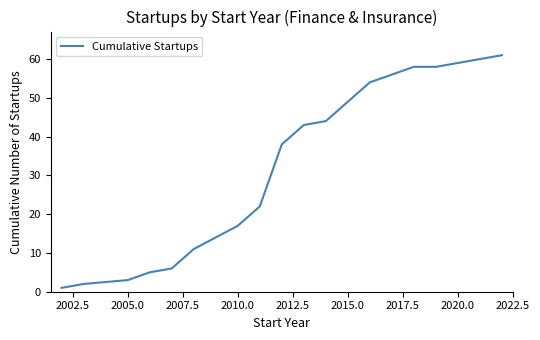

What is the greatest value displayed?

61